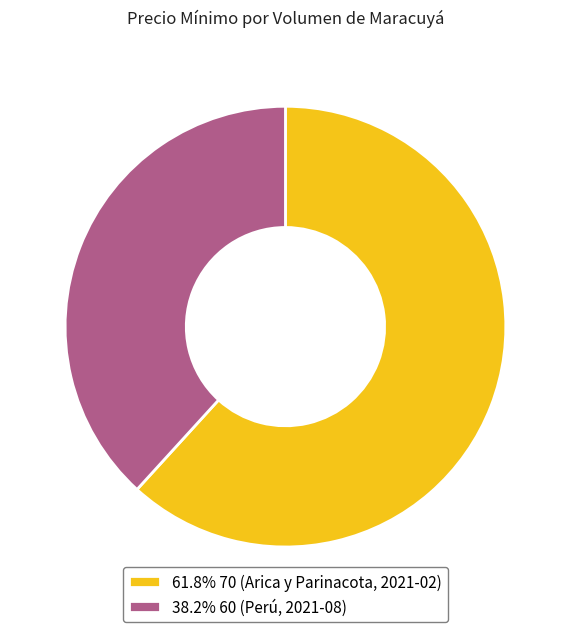

What is the ratio of the value at 61.8% 70 (Arica y Parinacota, 2021-02) to the value at 38.2% 60 (Perú, 2021-08)?

1.6